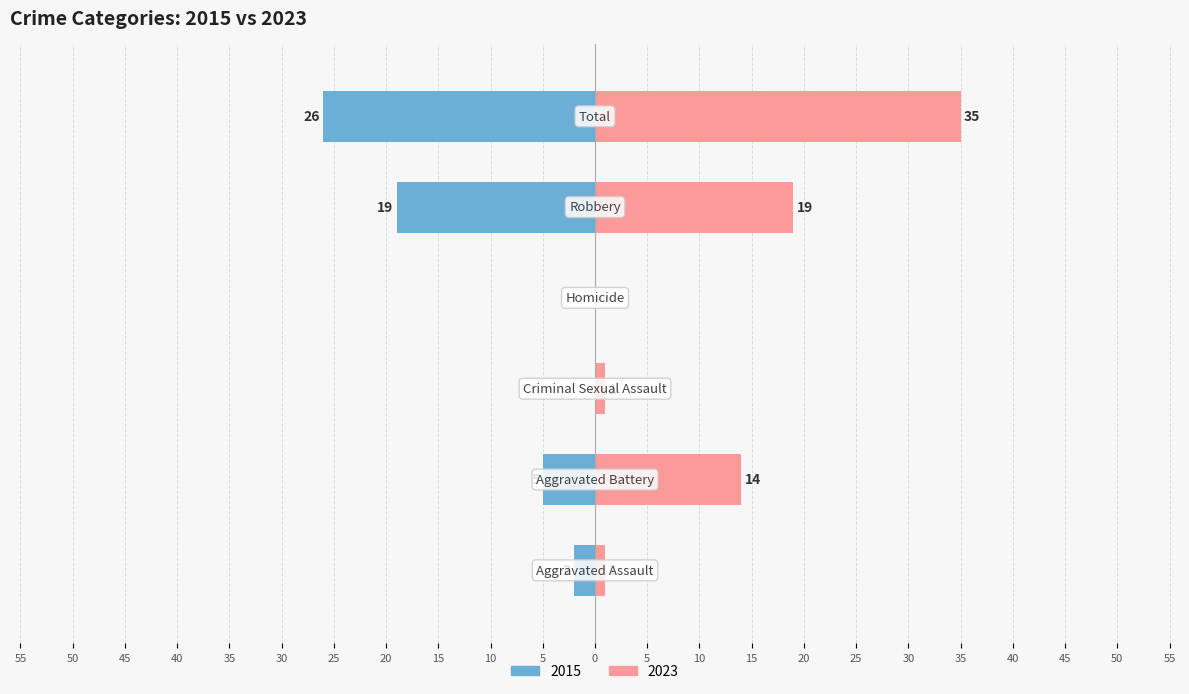

The Left series shows -26 at Total. True or false?

True